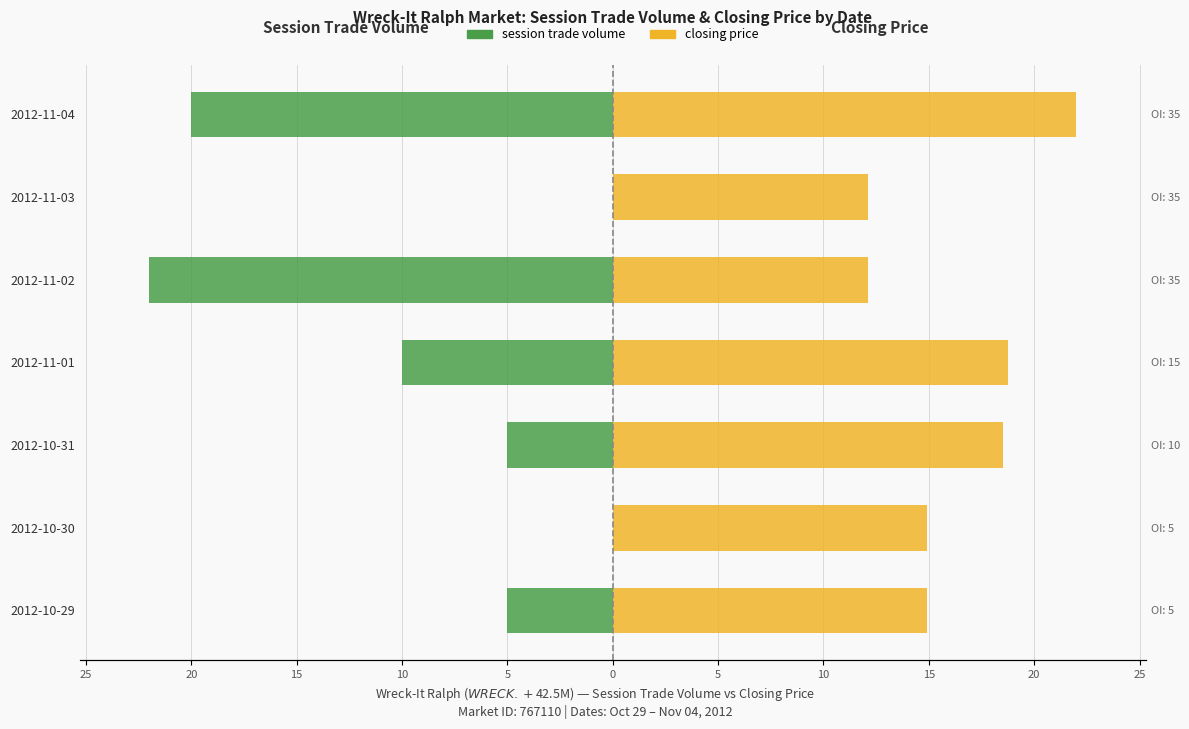

Are the bars horizontal?

Yes